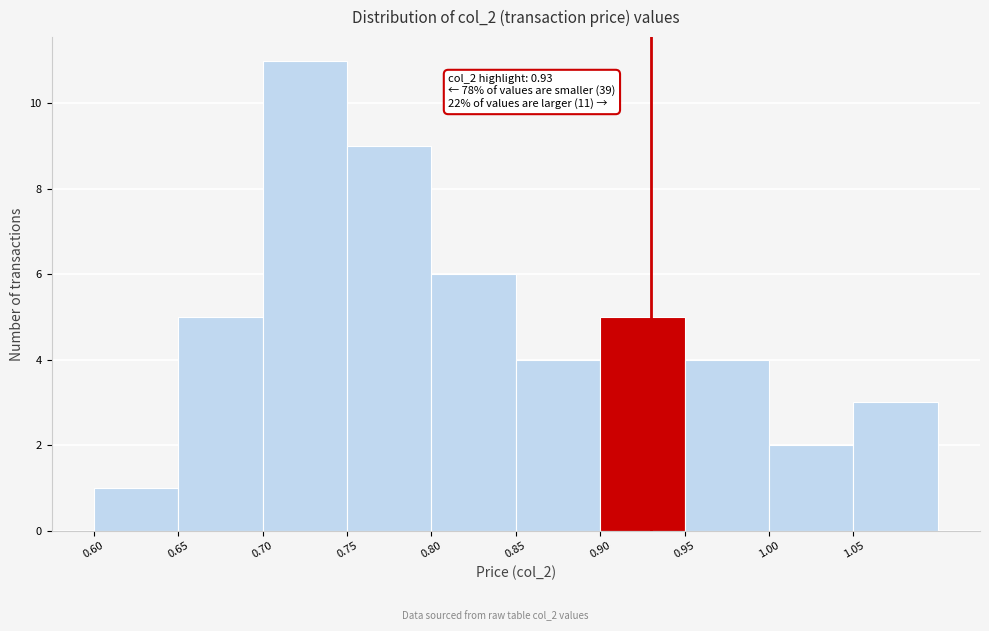

Which range on the x-axis has the tallest bar?

0.70 to 0.75